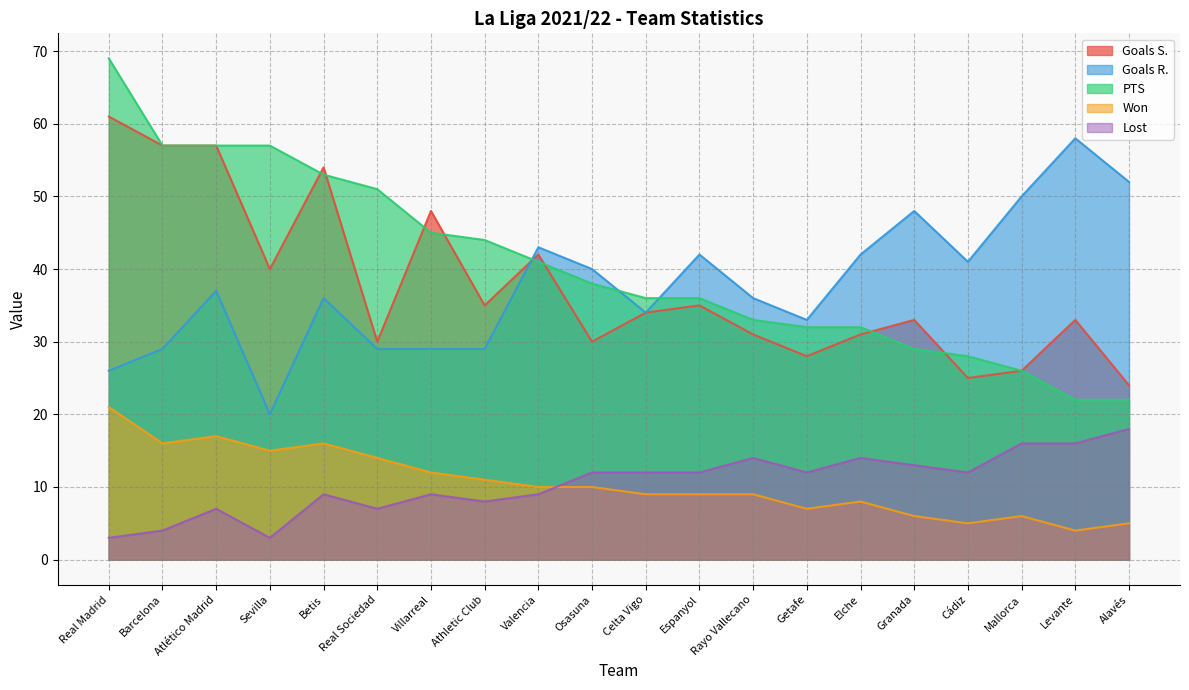

Reading left to right, what are all the values shown in this chart?

Goals S.: Real Madrid=61	Barcelona=57	Atlético Madrid=57	Sevilla=40	Betis=54	Real Sociedad=30	Villarreal=48	Athletic Club=35	Valencia=42	Osasuna=30	Celta Vigo=34	Espanyol=35	Rayo Vallecano=31	Getafe=28	Elche=31	Granada=33	Cádiz=25	Mallorca=26	Levante=33	Alavés=24
Goals R.: Real Madrid=26	Barcelona=29	Atlético Madrid=37	Sevilla=20	Betis=36	Real Sociedad=29	Villarreal=29	Athletic Club=29	Valencia=43	Osasuna=40	Celta Vigo=34	Espanyol=42	Rayo Vallecano=36	Getafe=33	Elche=42	Granada=48	Cádiz=41	Mallorca=50	Levante=58	Alavés=52
PTS: Real Madrid=69	Barcelona=57	Atlético Madrid=57	Sevilla=57	Betis=53	Real Sociedad=51	Villarreal=45	Athletic Club=44	Valencia=41	Osasuna=38	Celta Vigo=36	Espanyol=36	Rayo Vallecano=33	Getafe=32	Elche=32	Granada=29	Cádiz=28	Mallorca=26	Levante=22	Alavés=22
Won: Real Madrid=21	Barcelona=16	Atlético Madrid=17	Sevilla=15	Betis=16	Real Sociedad=14	Villarreal=12	Athletic Club=11	Valencia=10	Osasuna=10	Celta Vigo=9	Espanyol=9	Rayo Vallecano=9	Getafe=7	Elche=8	Granada=6	Cádiz=5	Mallorca=6	Levante=4	Alavés=5
Lost: Real Madrid=3	Barcelona=4	Atlético Madrid=7	Sevilla=3	Betis=9	Real Sociedad=7	Villarreal=9	Athletic Club=8	Valencia=9	Osasuna=12	Celta Vigo=12	Espanyol=12	Rayo Vallecano=14	Getafe=12	Elche=14	Granada=13	Cádiz=12	Mallorca=16	Levante=16	Alavés=18